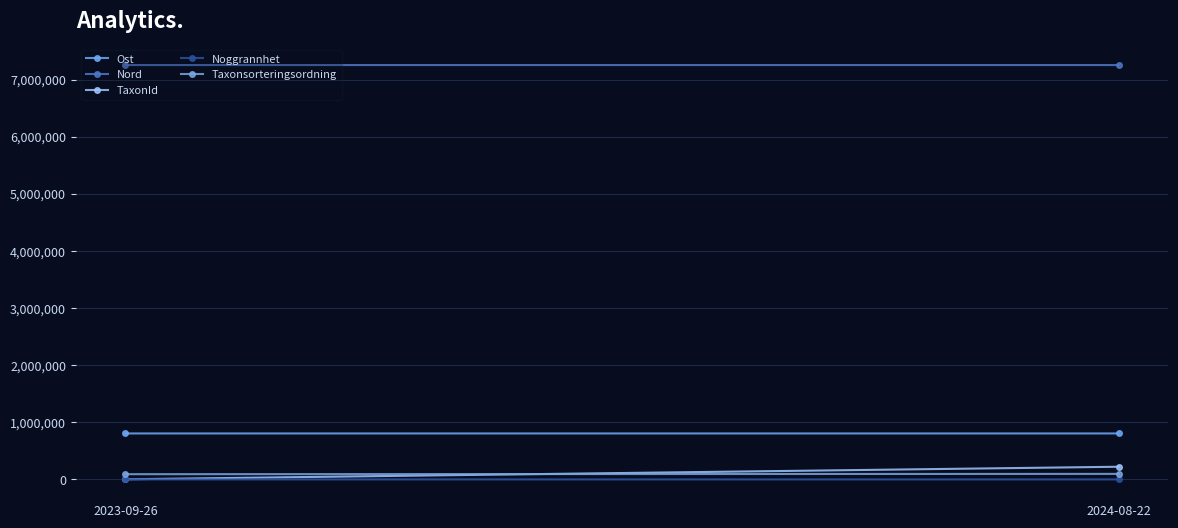

Which series has the largest total across all categories?

Nord